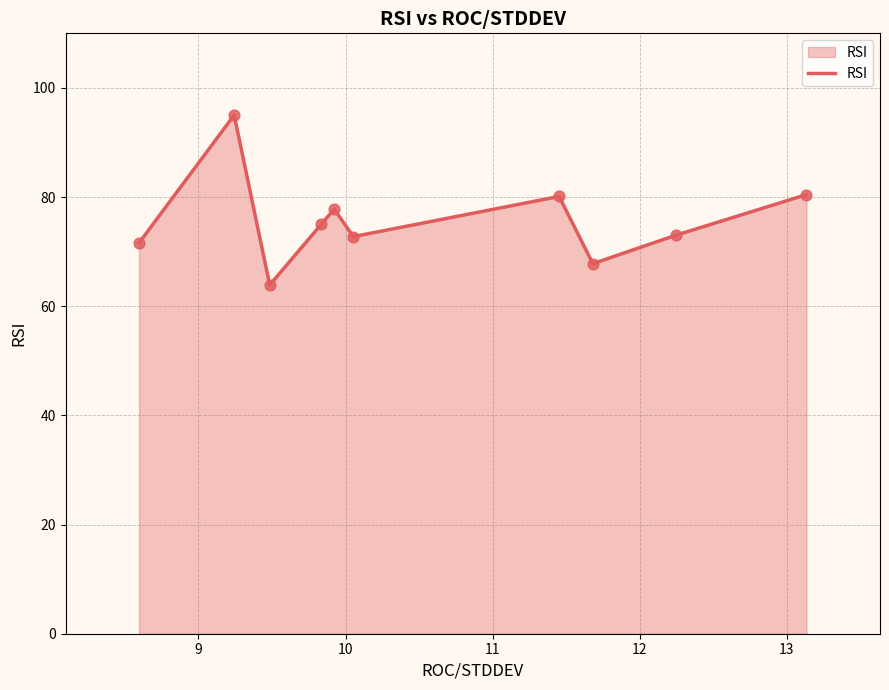

What is the difference between the maximum and minimum values?

31.1